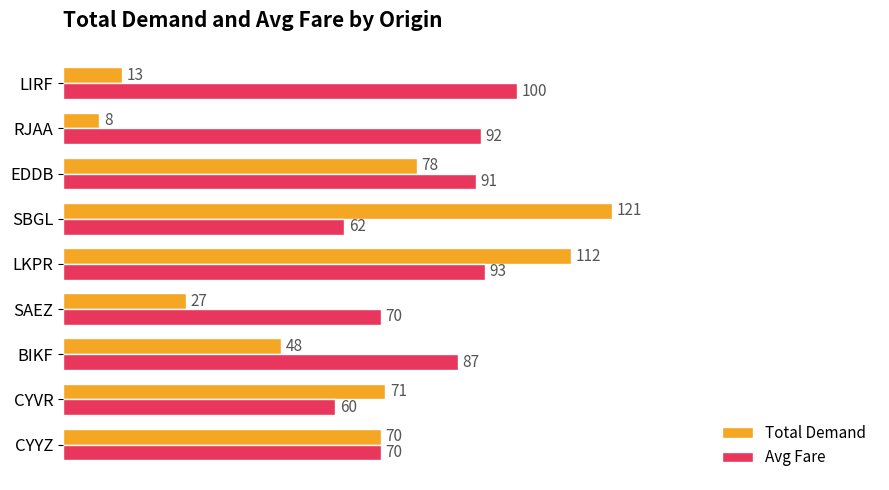

Which label corresponds to the smallest value in the chart?

RJAA